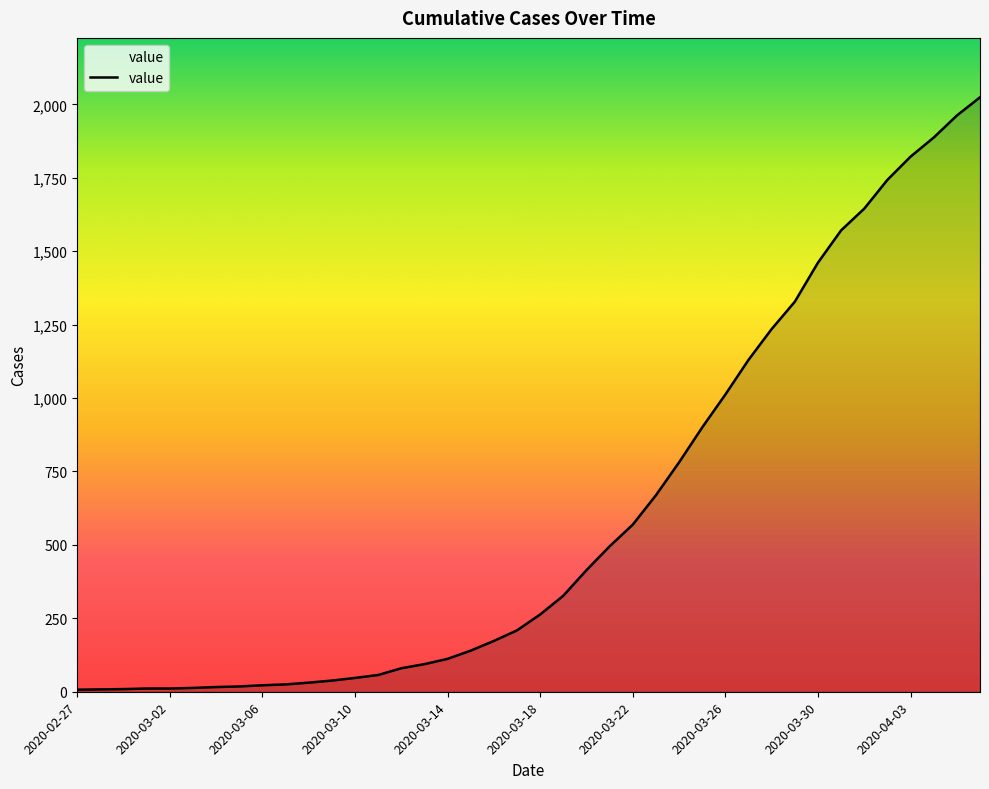

What is the difference between the maximum and minimum values?

2017